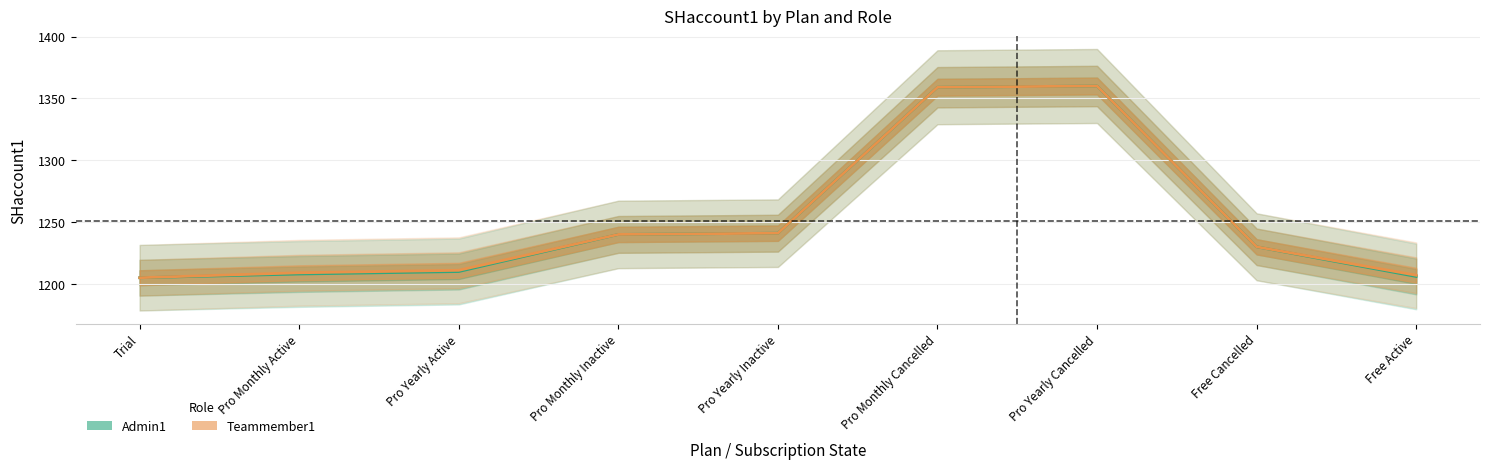

Is this an area chart (filled region under the line)?

No